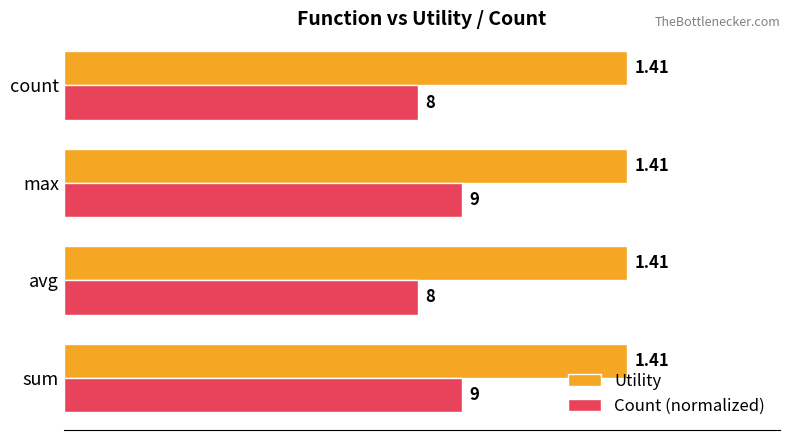

Which series has the widest spread of values?

Count (normalized)